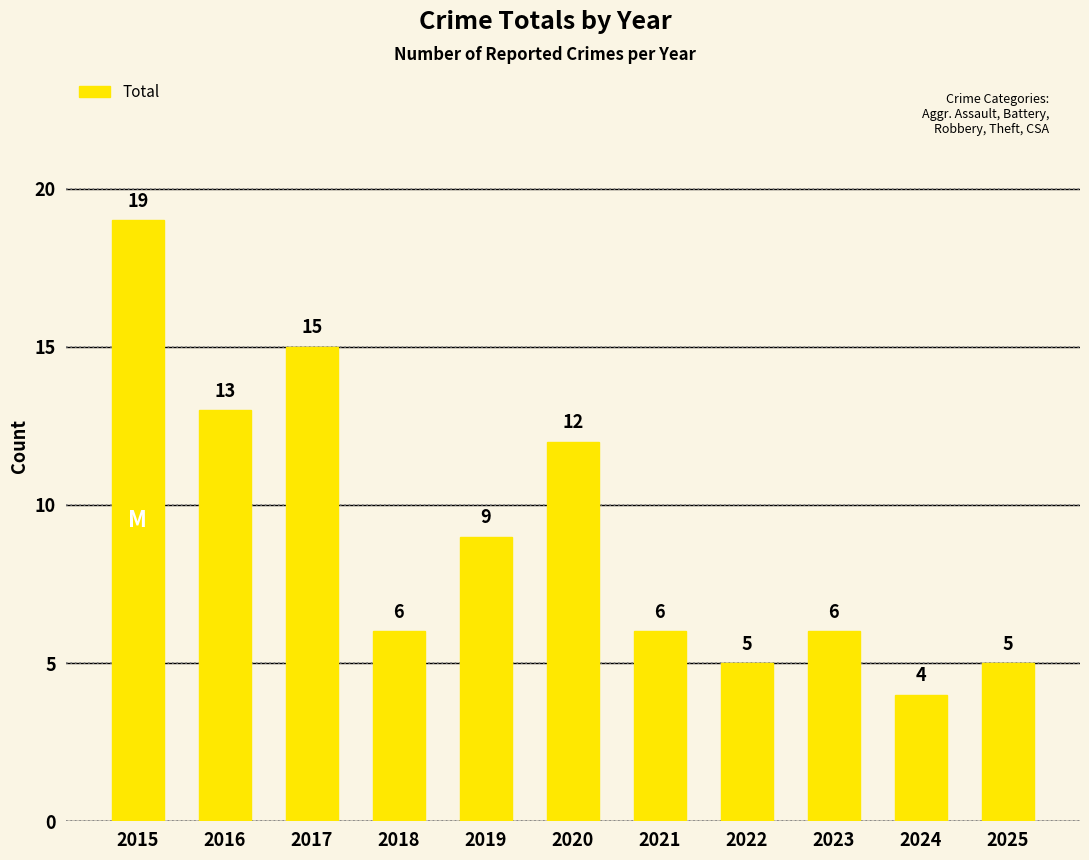

How many data points does each series have?

11